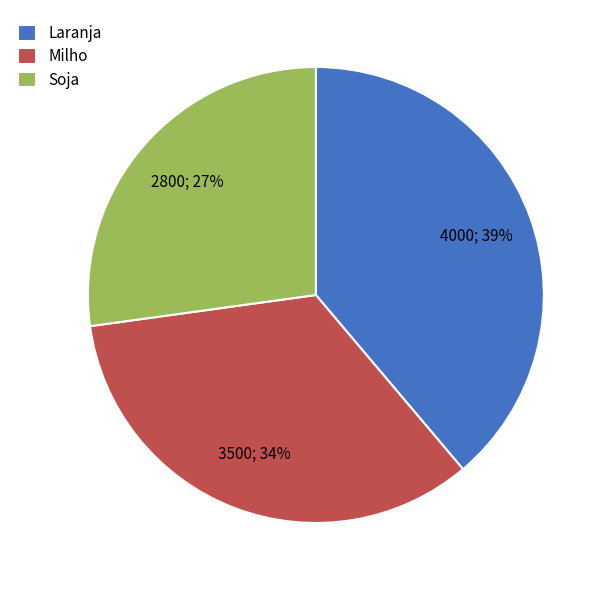

Do Soja and Milho together represent more than half of the pie?

Yes